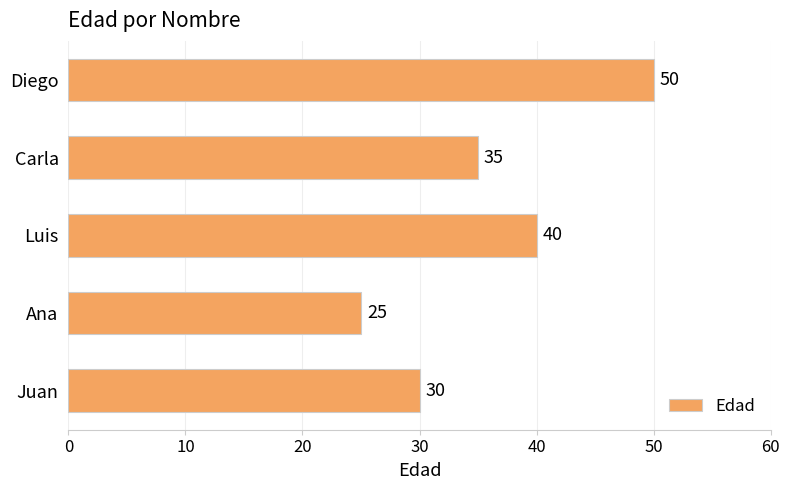

The chart shows a value of 25 at Ana. True or false?

True